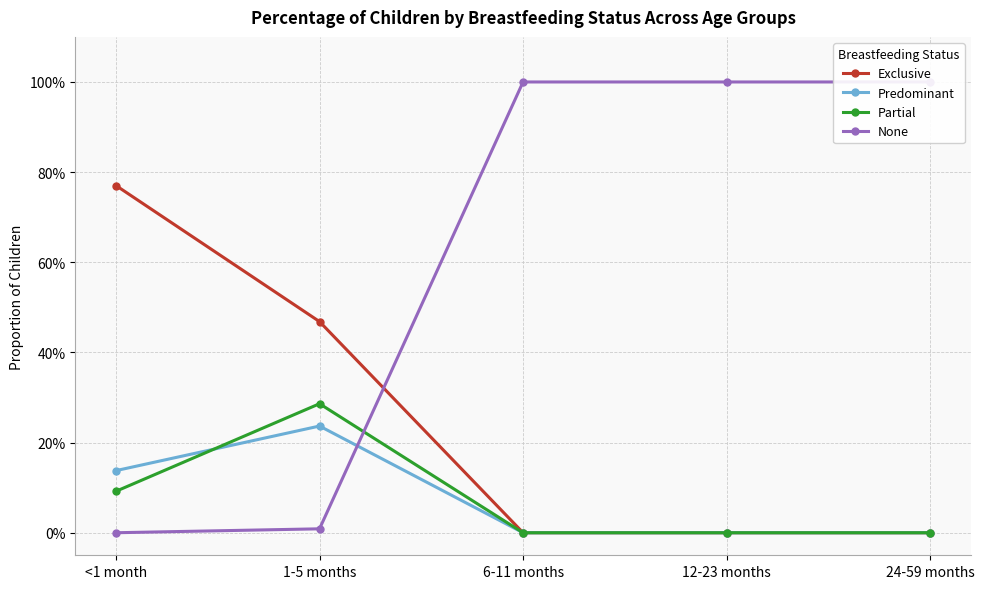

Count the Exclusive values in the range 0 to 1.

5